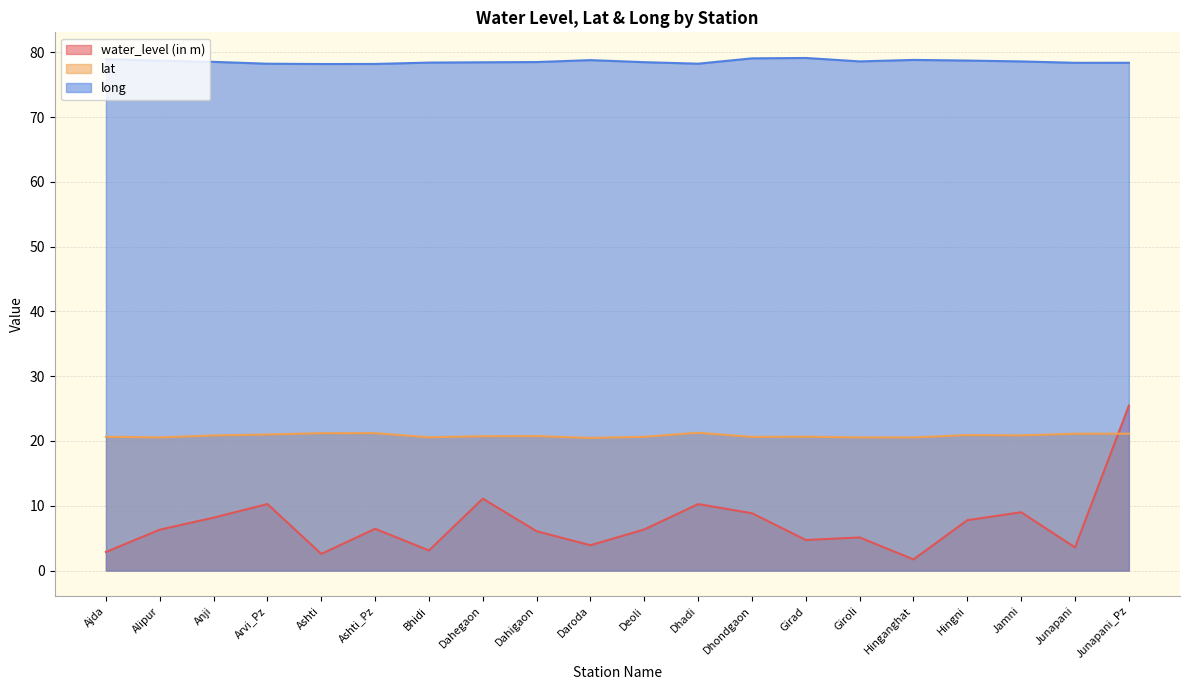

What are all the series names shown in the legend?

water_level (in m), lat, long